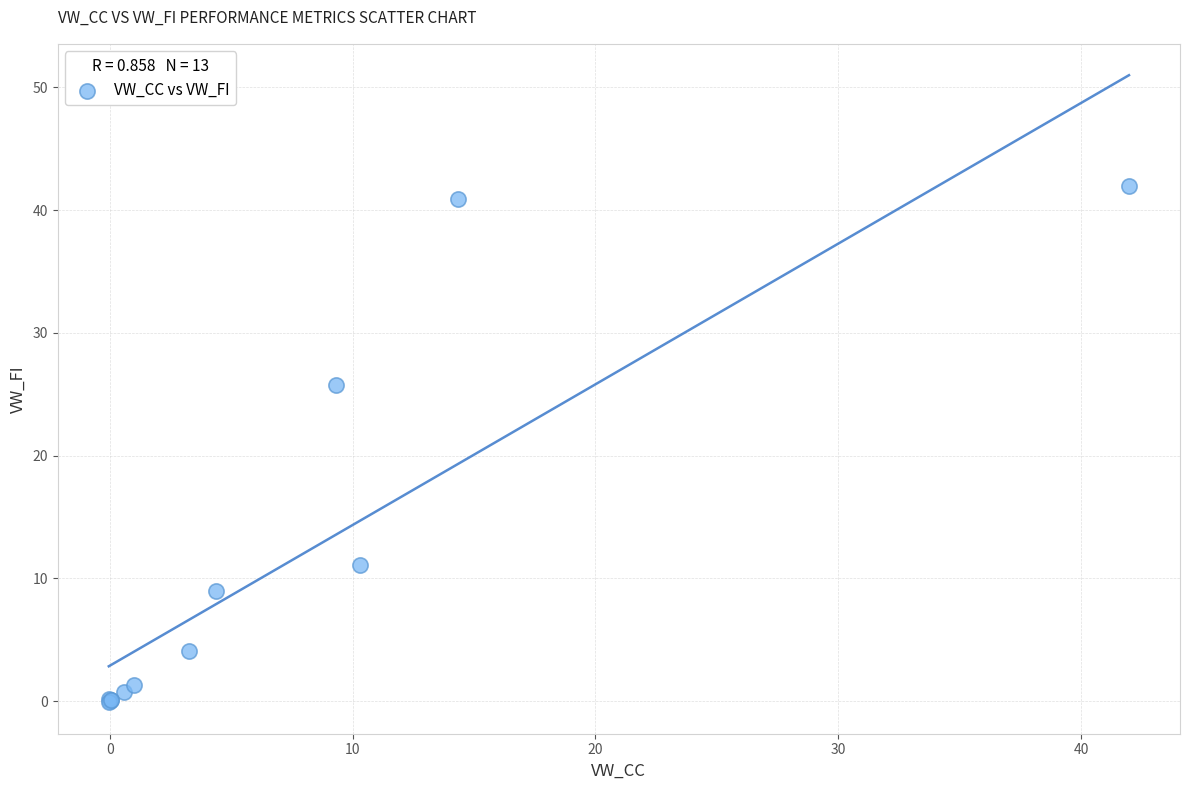

What Y value in the scatter plot is closest to 20?

25.7